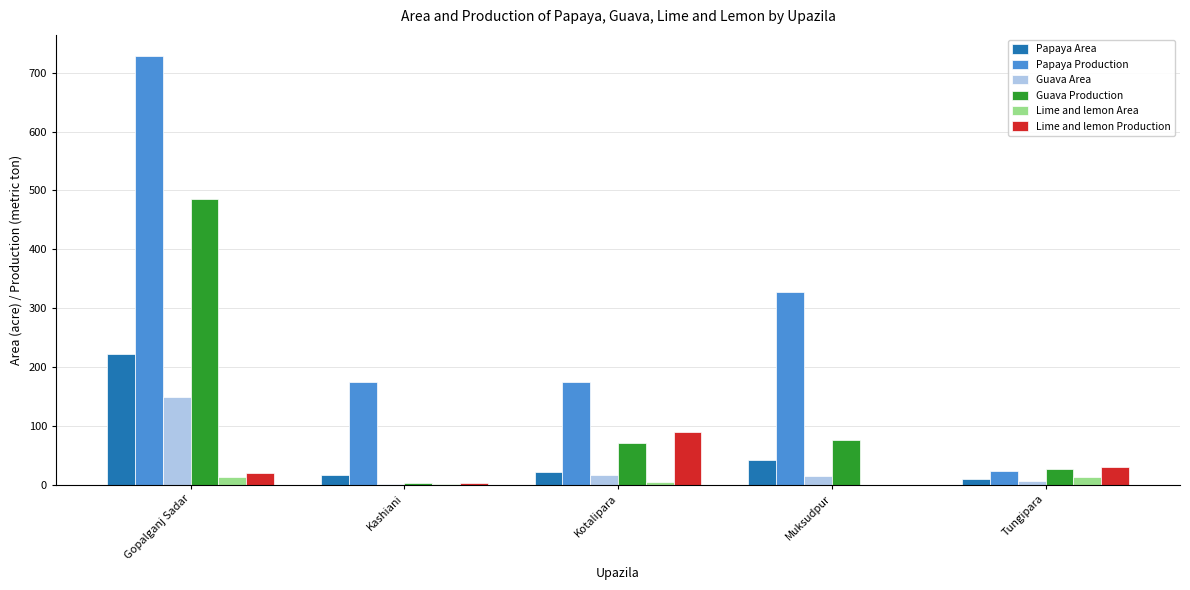

How many groups of bars are there?

5